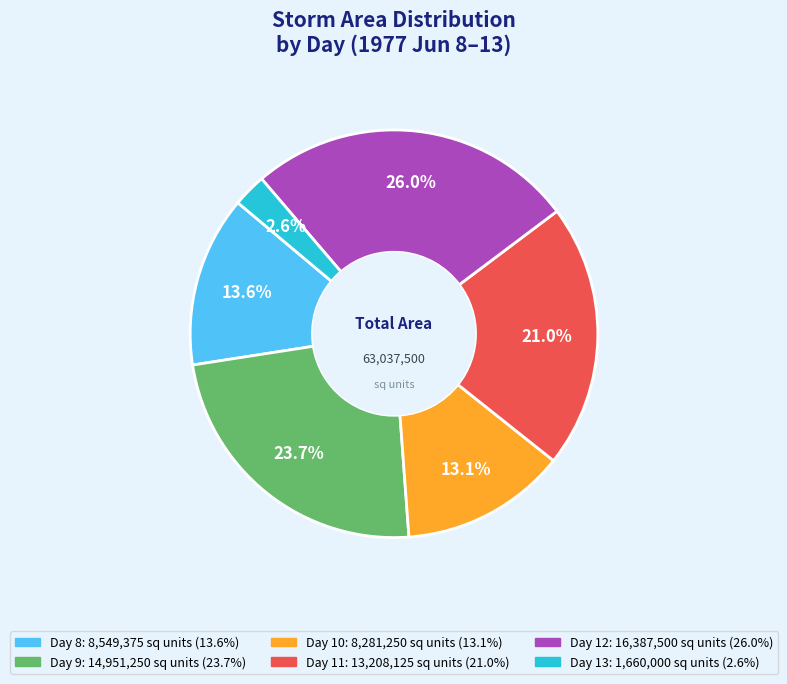

Does any single category account for the majority?

No